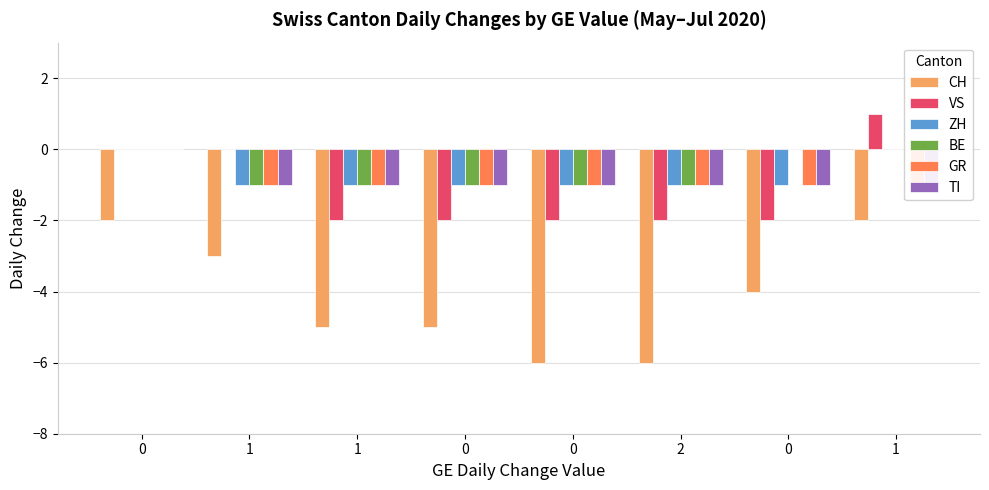

Reading right to left, what are all the values shown in this chart?

CH: -2	-4	-6	-6	-5	-5	-3	-2
VS: 1	-2	-2	-2	-2	-2	0	0
ZH: 0	-1	-1	-1	-1	-1	-1	0
BE: 0	0	-1	-1	-1	-1	-1	0
GR: -1	-1	-1	-1	-1	-1	-1	0
TI: -1	-1	-1	-1	-1	-1	-1	0